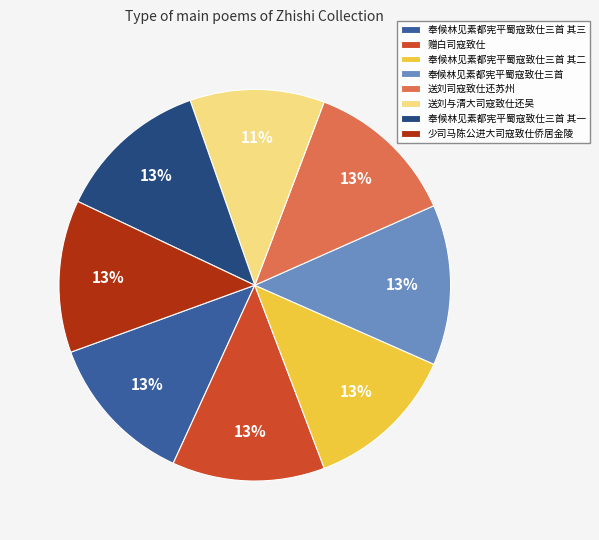

Is the sum of 赠白司寇致仕 and 送刘司寇致仕还苏州 greater than half?

No